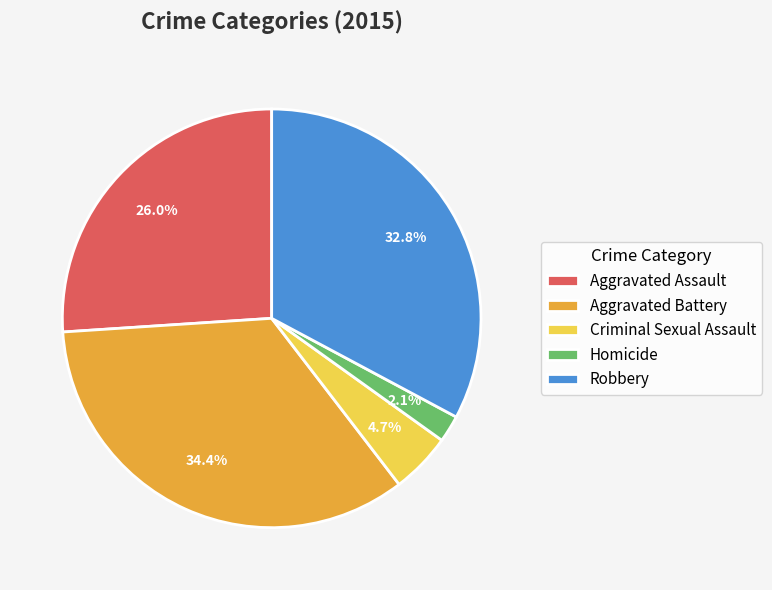

The Aggravated Battery slice represents 48% of the pie. True or false?

False